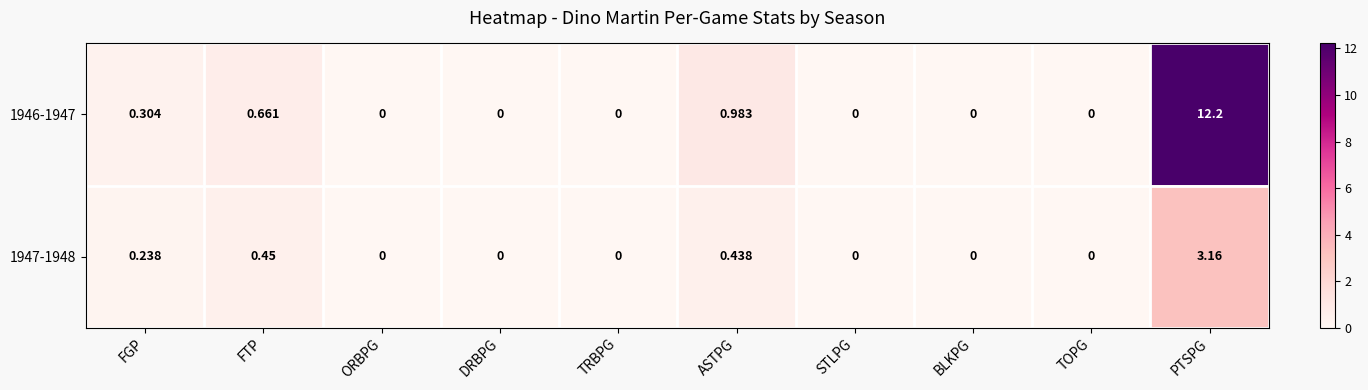

At which category does the chart reach its peak across all series?

PTSPG